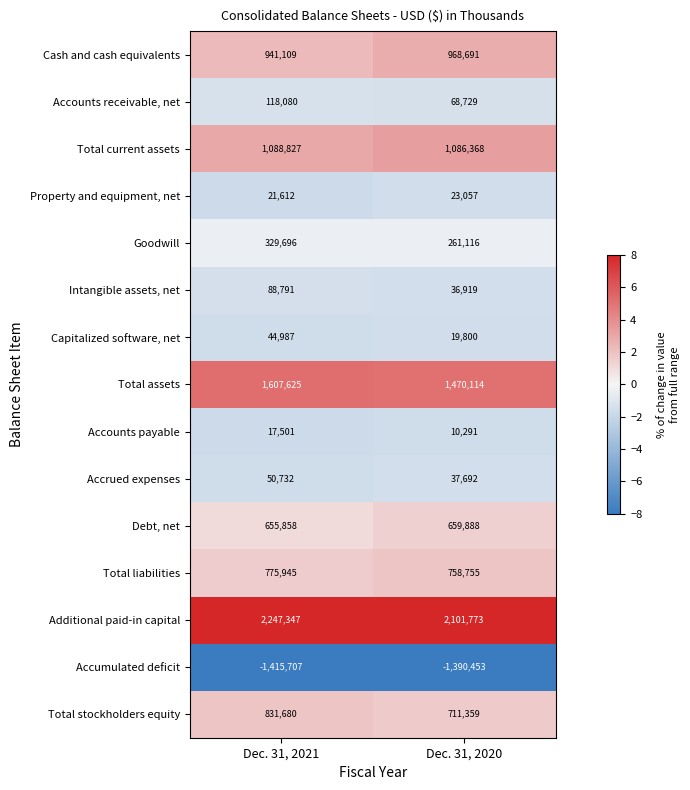

List the labels in order of Total current assets value, largest first.

Dec. 31, 2021, Dec. 31, 2020